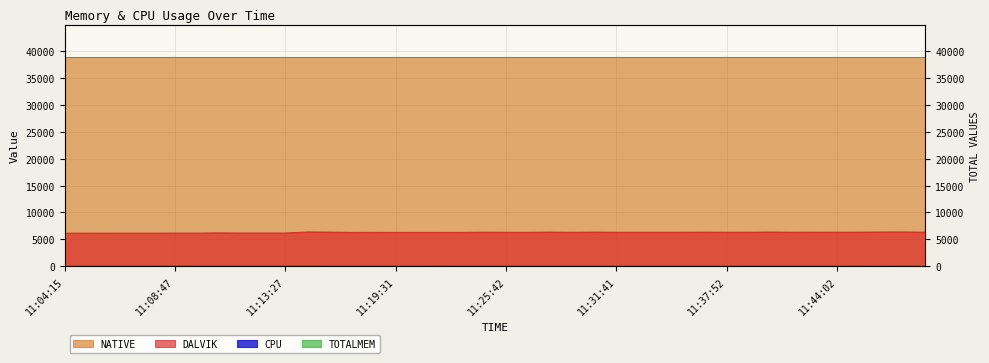

The value of DALVIK at 11:47:43 is 4153.4. True or false?

False